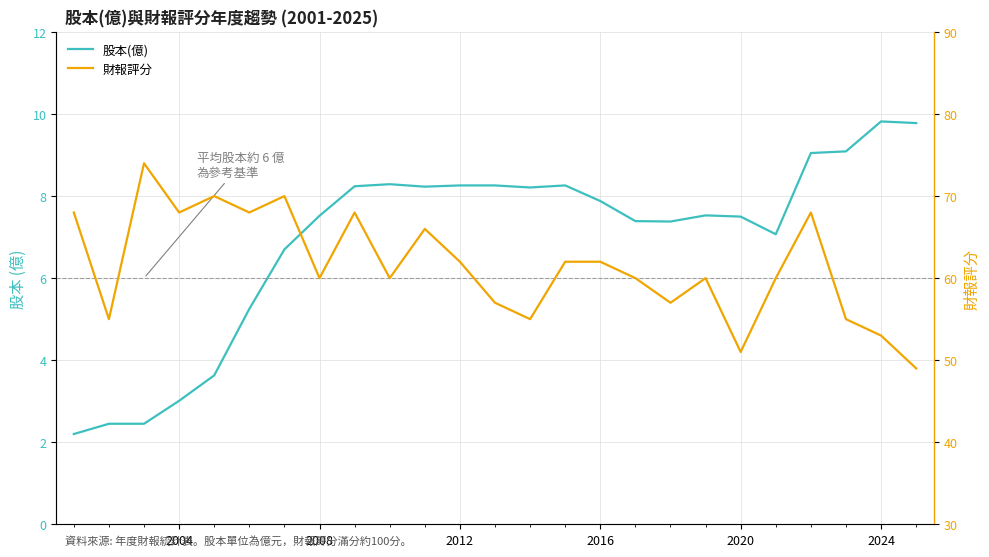

What is the value of the 財報評分 point at the 3rd from the left?

74.0